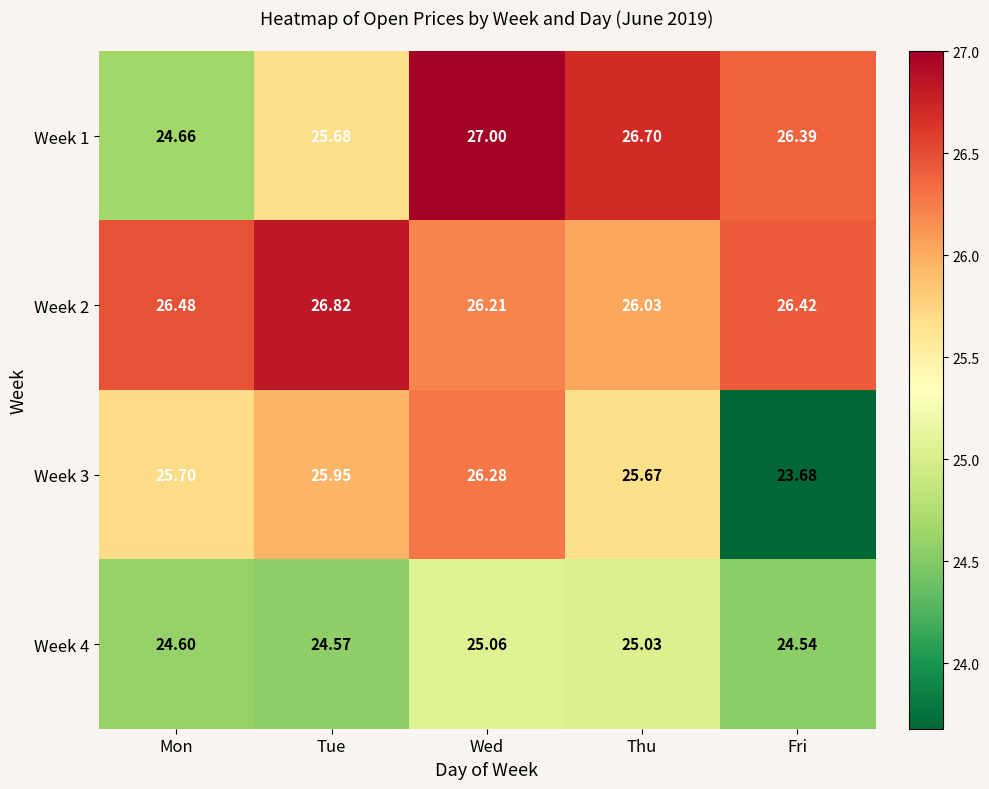

Where does the Week 1 series first go above 26?

Wed